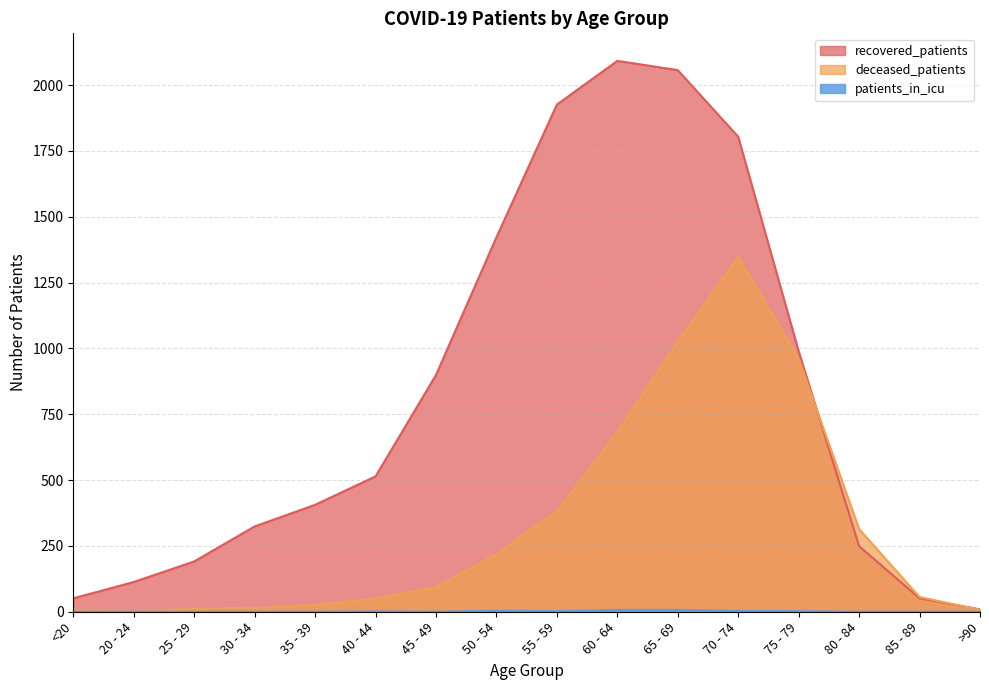

What is the approximate value of patients_in_icu at 40 - 44?

1